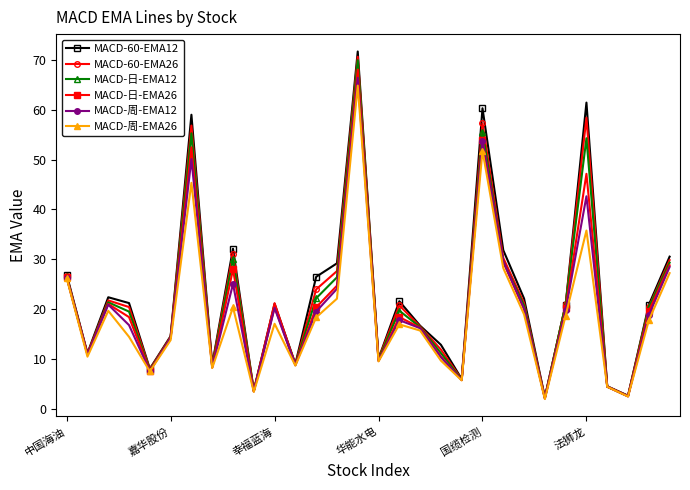

What is the lowest value of the MACD-周-EMA12 series?

2.1